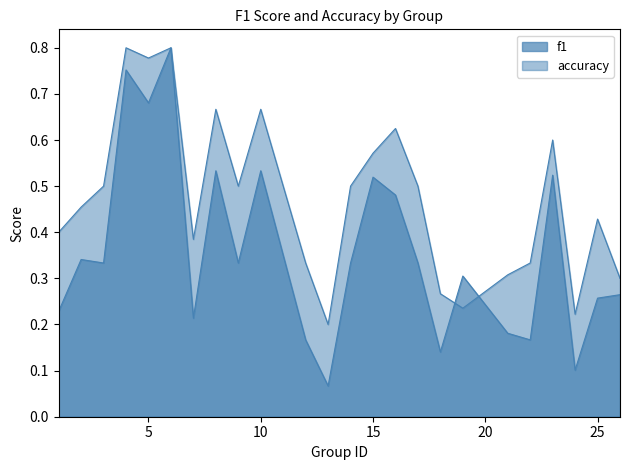

Which series ends up on top after the final intersection of accuracy and f1?

accuracy